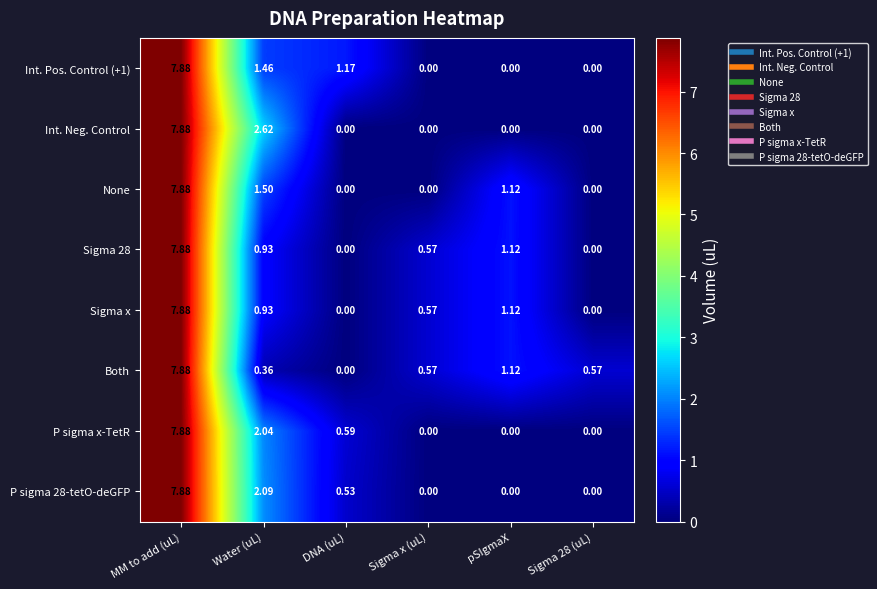

At which category is the sum across all series the highest?

MM to add (uL)